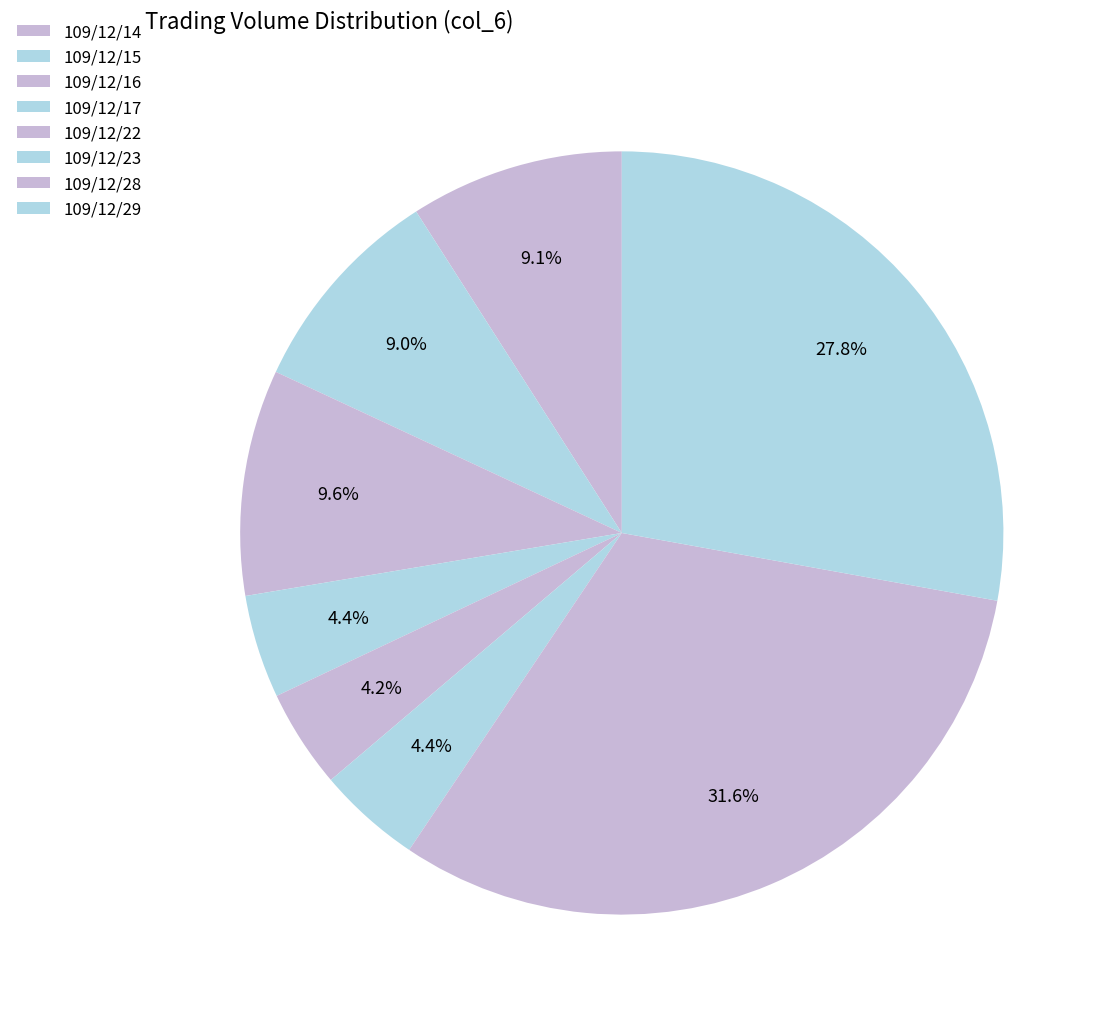

Is 109/12/15 the majority of the pie?

No